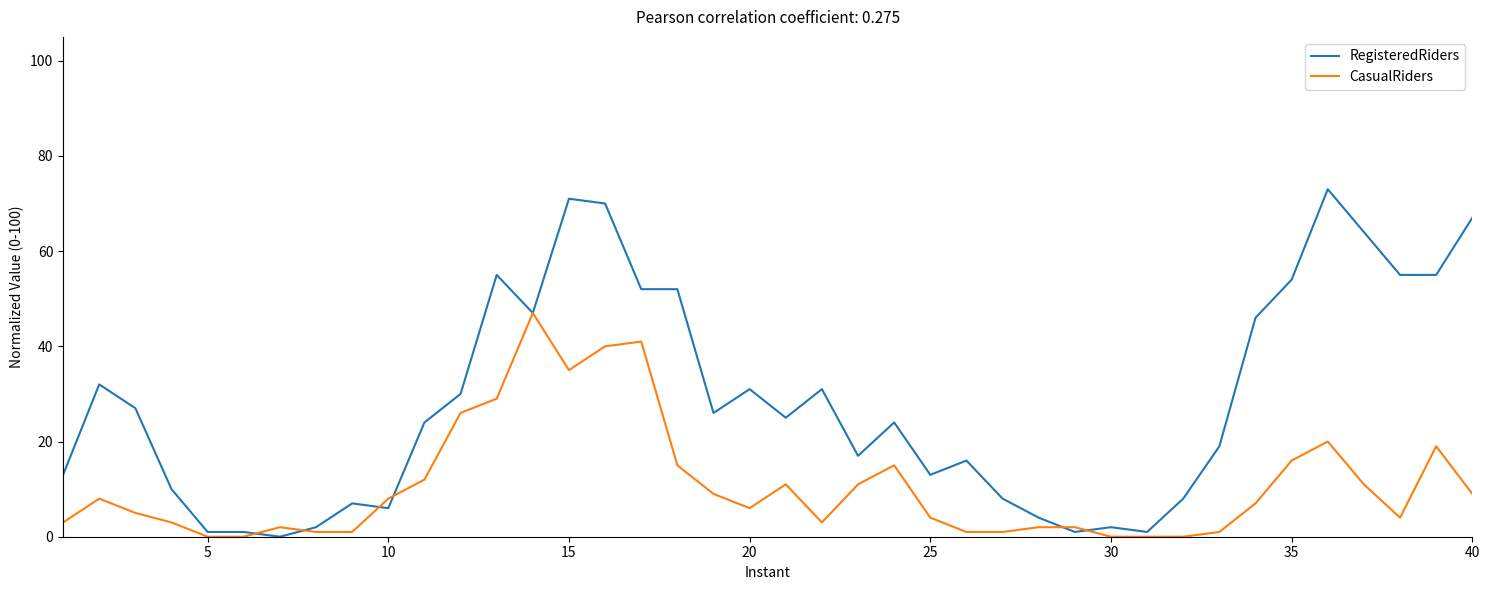

List the series in order of their overall mean, lowest first.

CasualRiders, RegisteredRiders